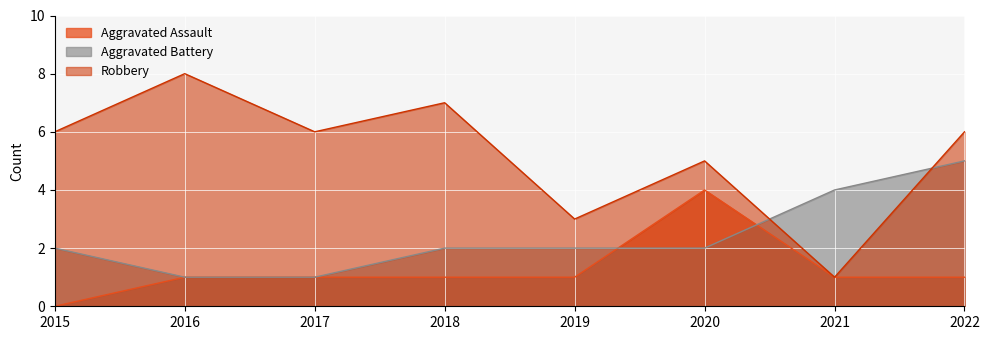

What is the spread (max minus min) of values at 2022?

5